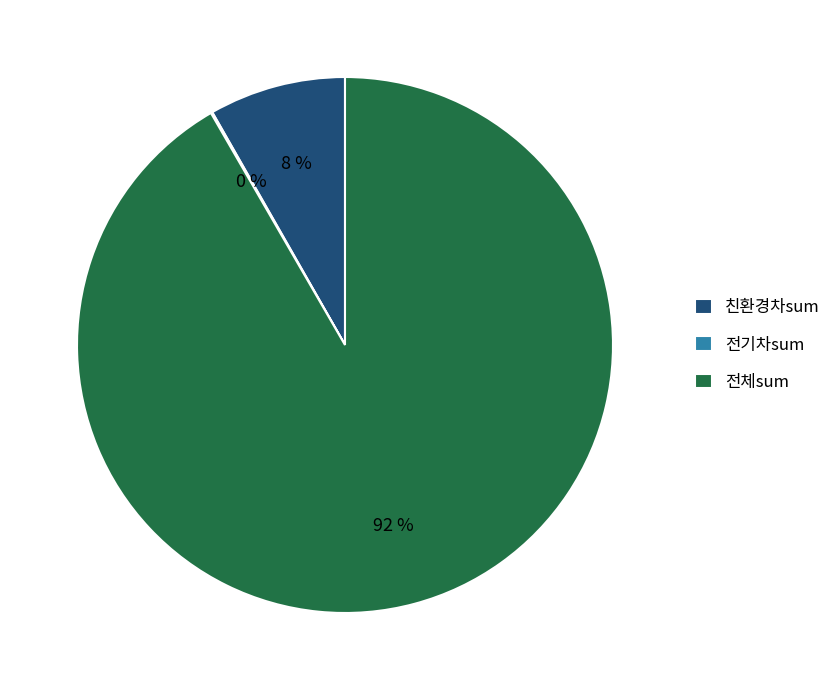

To the nearest percent, what is the difference between the largest and smallest slice percentages?

92%